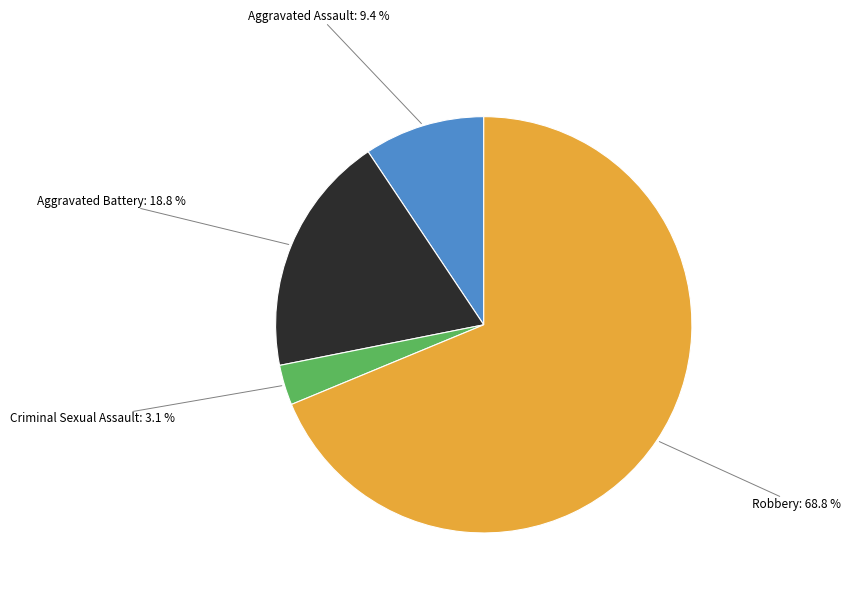

What is the ratio of the value at Criminal Sexual Assault to the value at Aggravated Assault?

0.3